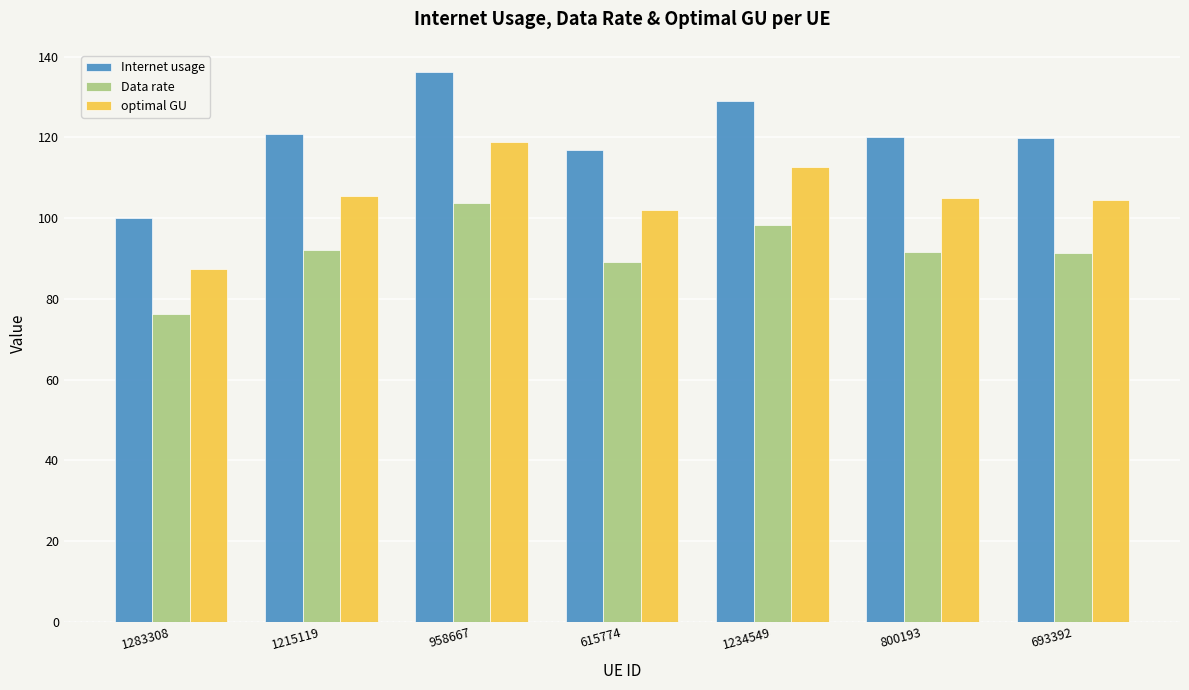

What is the maximum value shown in the chart?

136.2